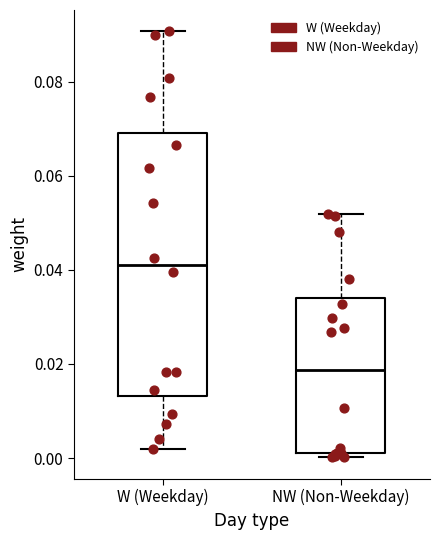

Which box's median line is the highest?

W (Weekday)